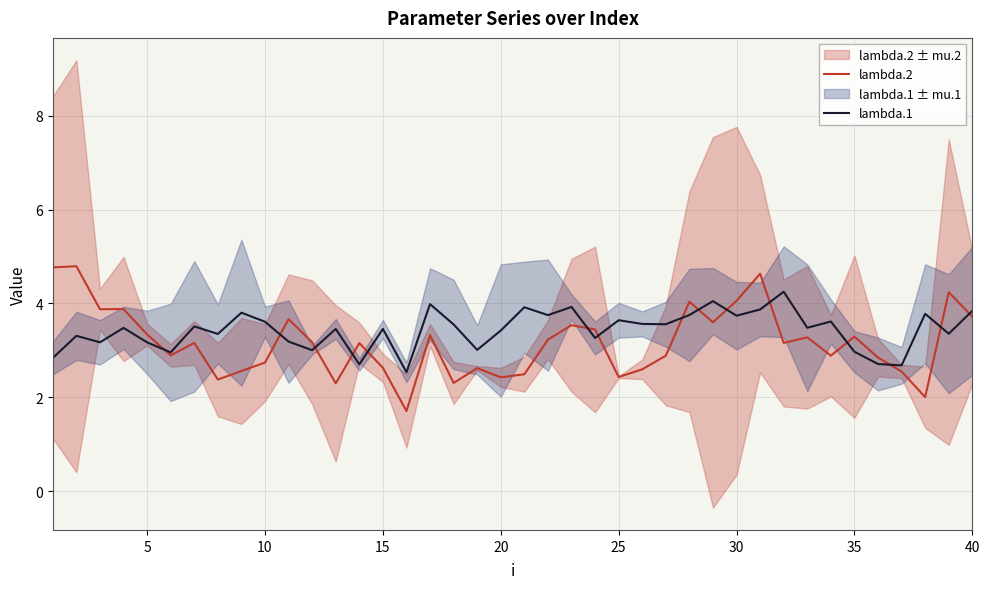

What is the difference between the second highest and minimum values in the lambda.1 series?

1.5